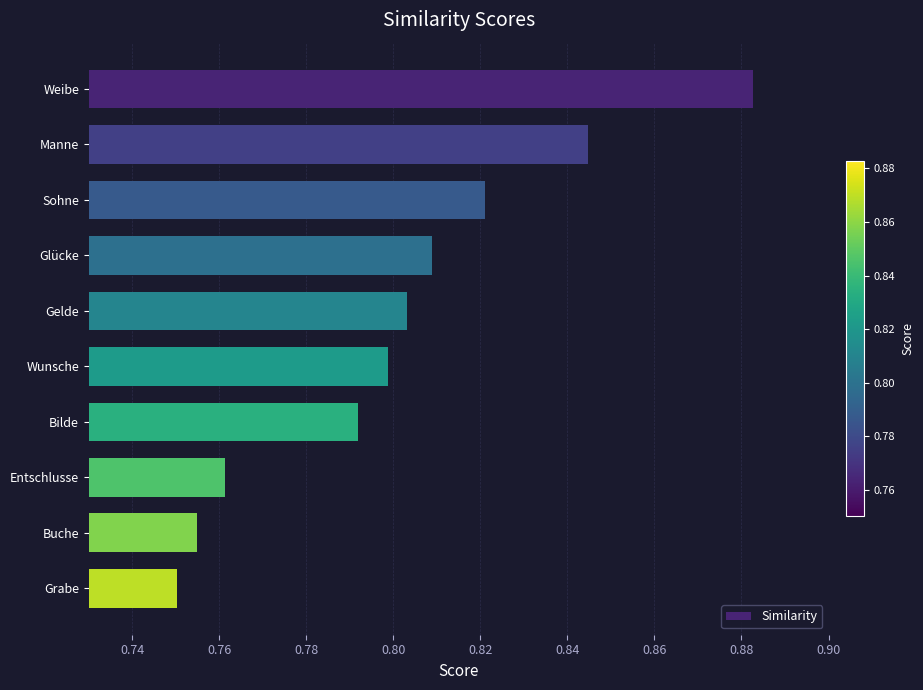

The value at Gelde is 0.8. True or false?

True